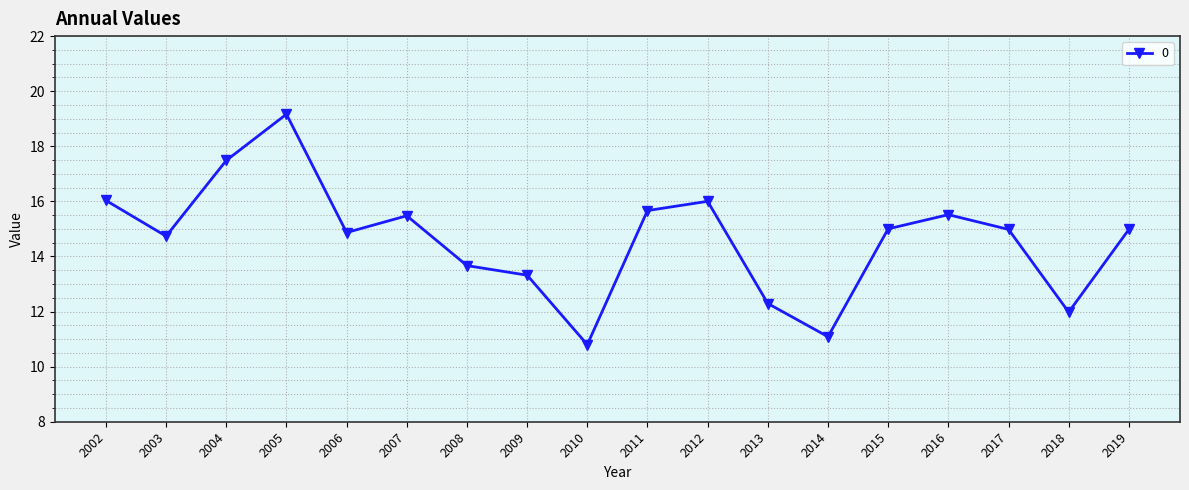

How many interior local valleys (lower than both neighbors) does the data have?

5